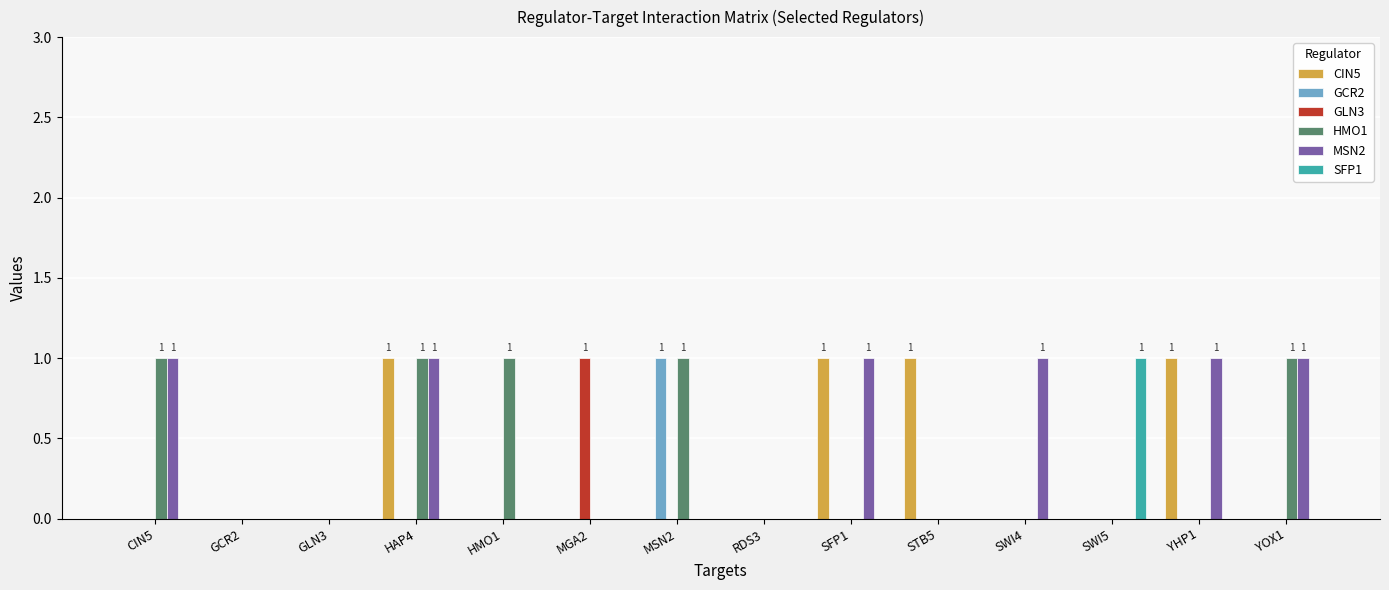

Reading left to right, list all the values displayed in this chart.

CIN5: 0	0	0	1	0	0	0	0	1	1	0	0	1	0
GCR2: 0	0	0	0	0	0	1	0	0	0	0	0	0	0
GLN3: 0	0	0	0	0	1	0	0	0	0	0	0	0	0
HMO1: 1	0	0	1	1	0	1	0	0	0	0	0	0	1
MSN2: 1	0	0	1	0	0	0	0	1	0	1	0	1	1
SFP1: 0	0	0	0	0	0	0	0	0	0	0	1	0	0